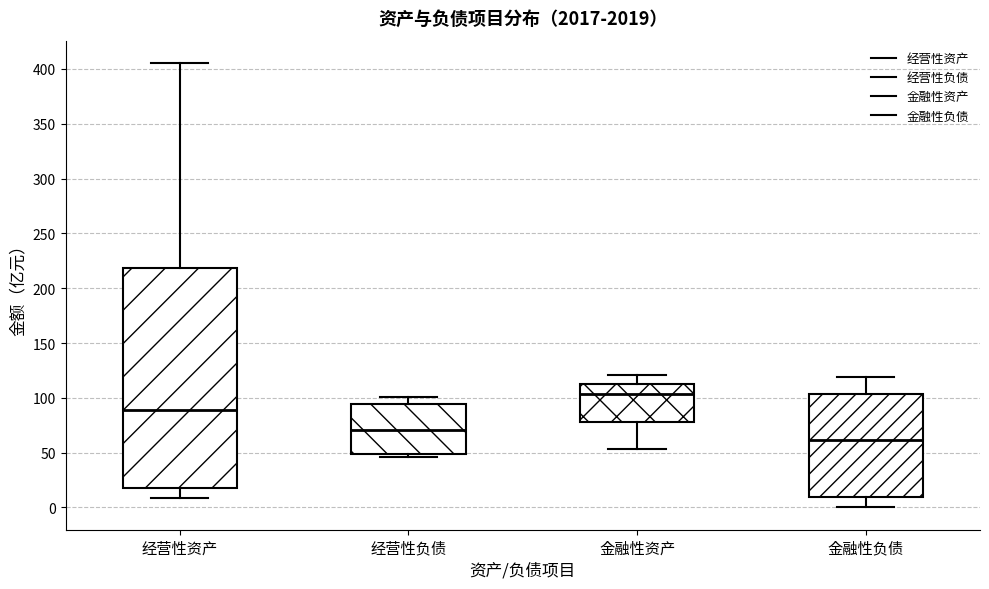

Where is the upper edge of the box for 经营性负债 on the y-axis? The values are not printed on the chart, so give them approximately, as read against the axis.

95